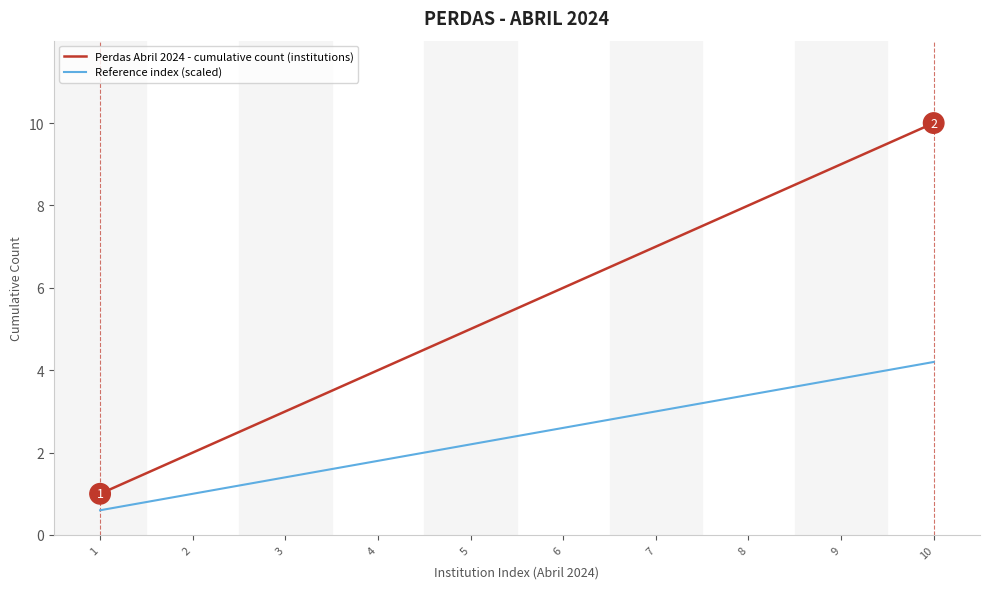

Which series has the largest range (max minus min)?

Perdas Abril 2024 - cumulative count (institutions)